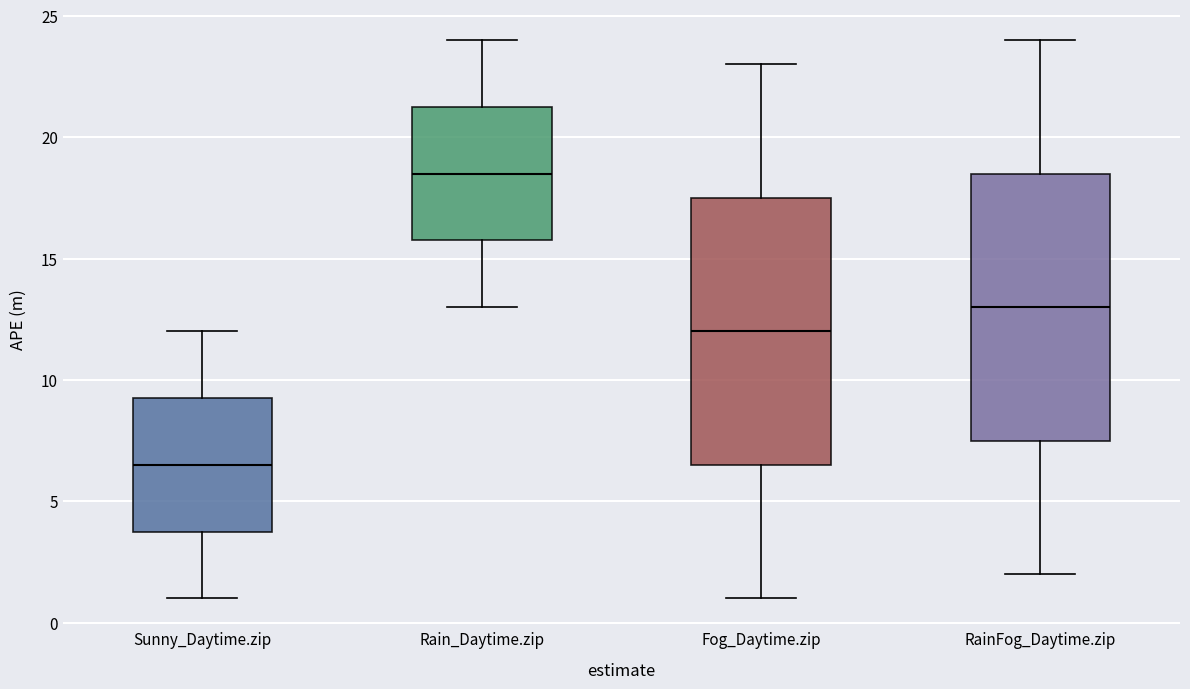

Where is the lower edge of the box for Rain_Daytime.zip on the y-axis? The values are not printed on the chart, so give them approximately, as read against the axis.

16.0